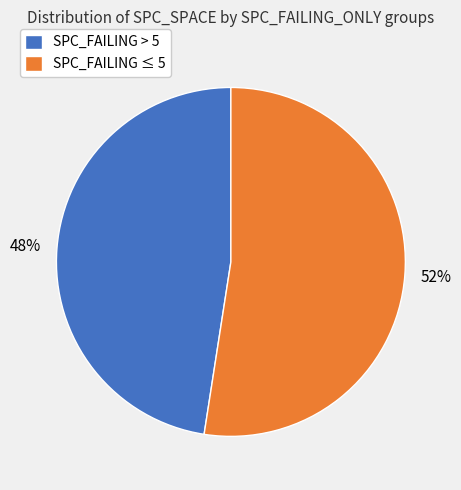

Which category has the biggest portion of the pie?

SPC_FAILING ≤ 5